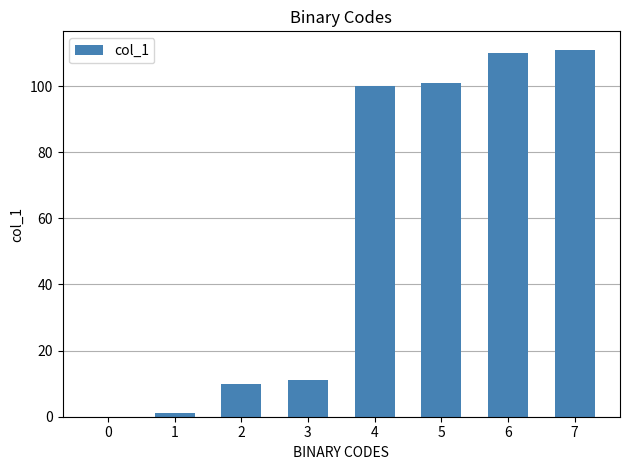

What is the sum of all values?

444